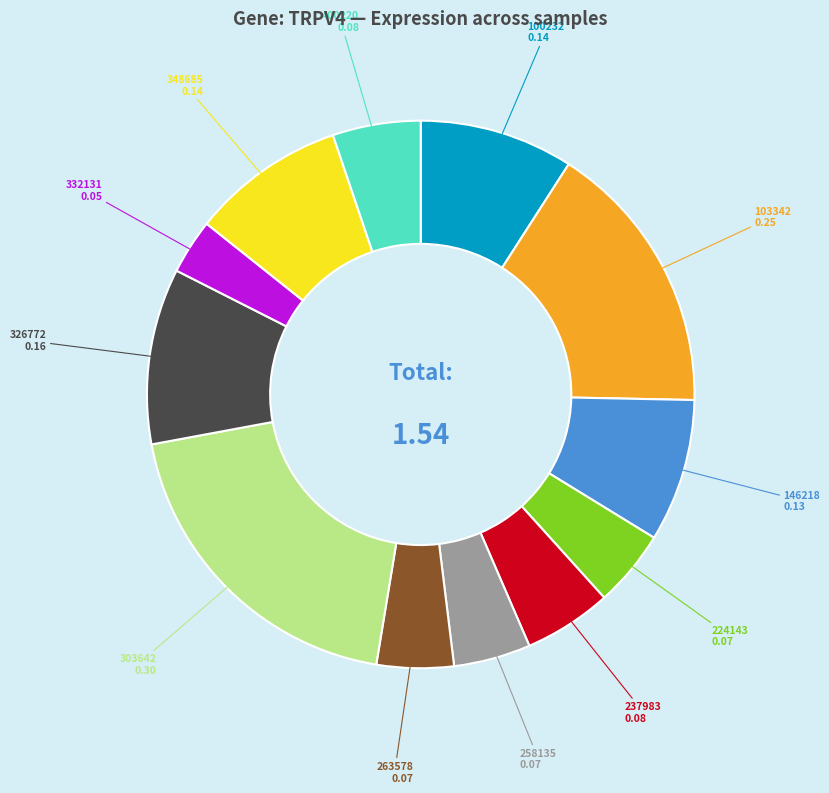

Between 103342 and 400220, which is larger?

103342